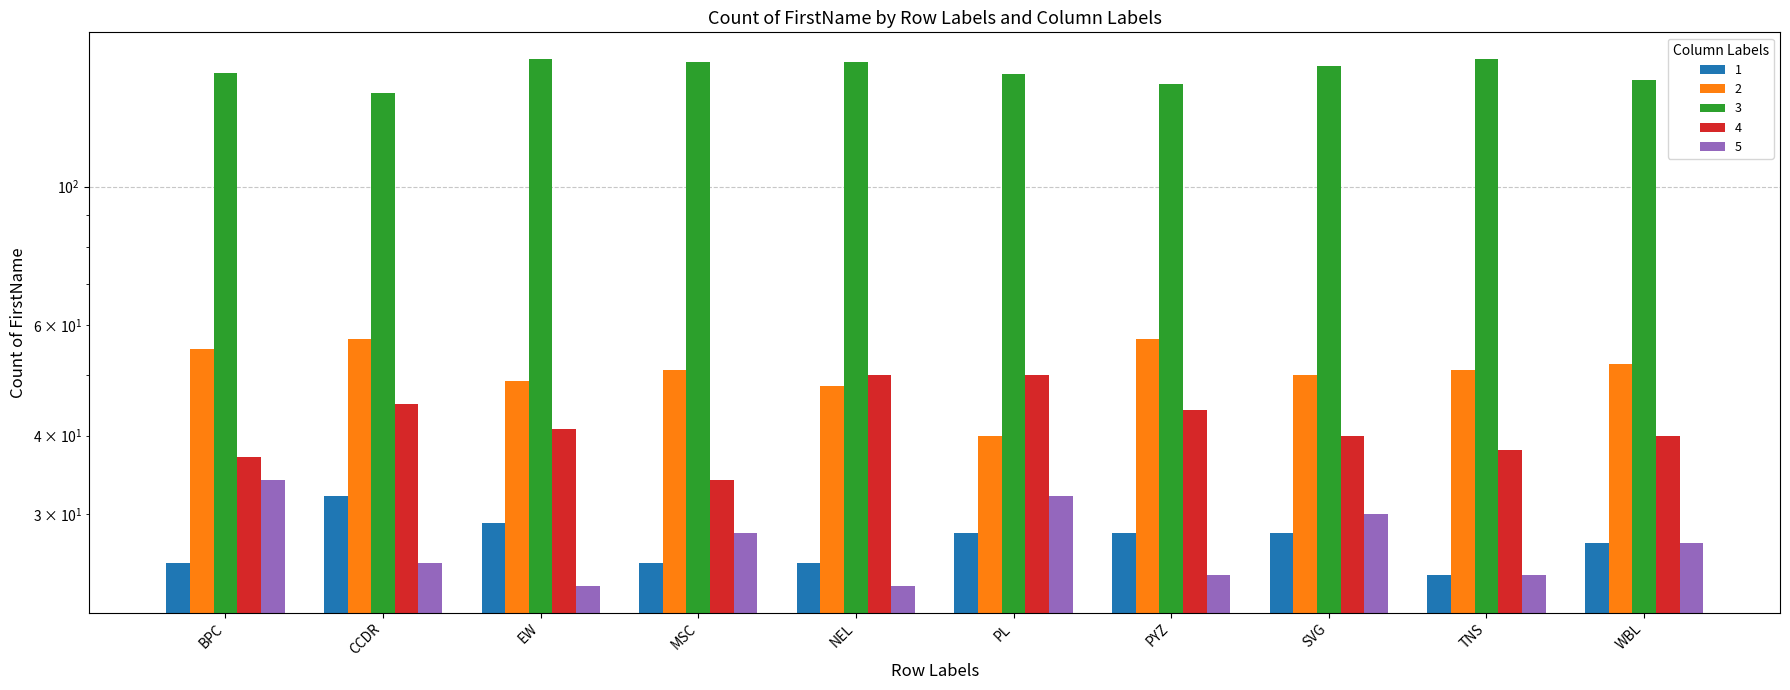

Which series changed the most between EW and SVG?

5